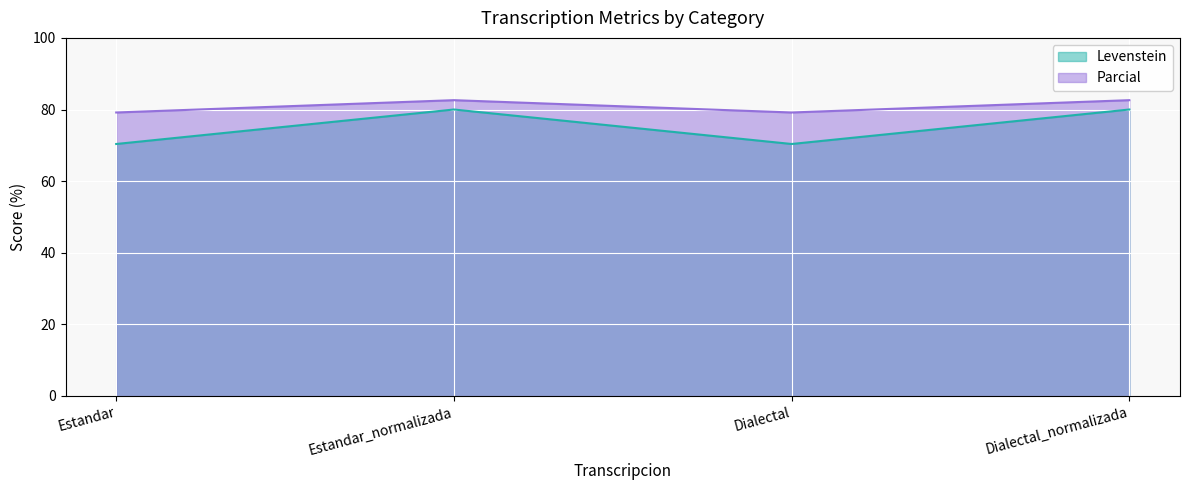

Where is Parcial nearest to the value 80?

Estandar